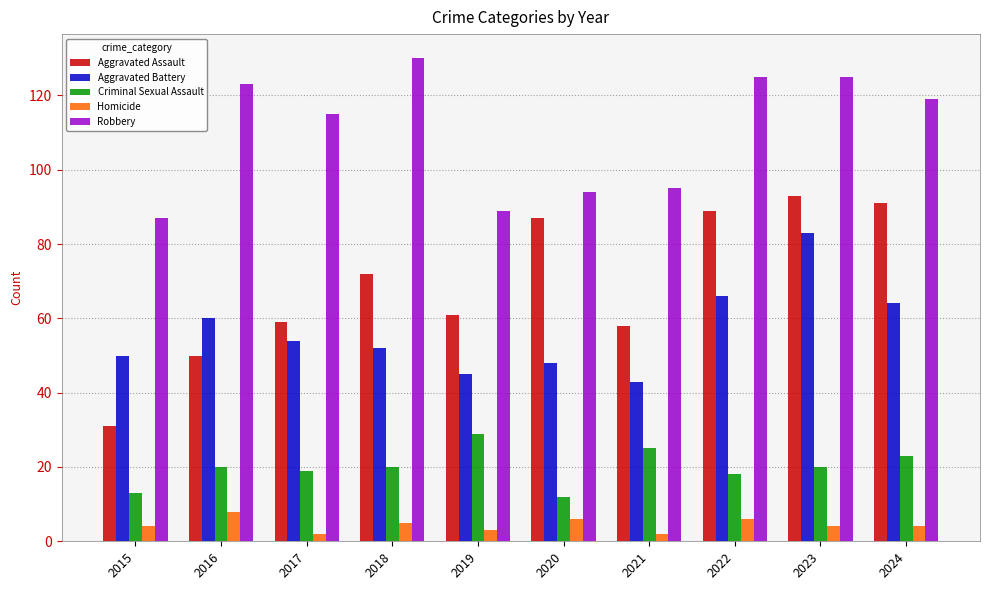

At which category is the sum across all series the highest?

2023